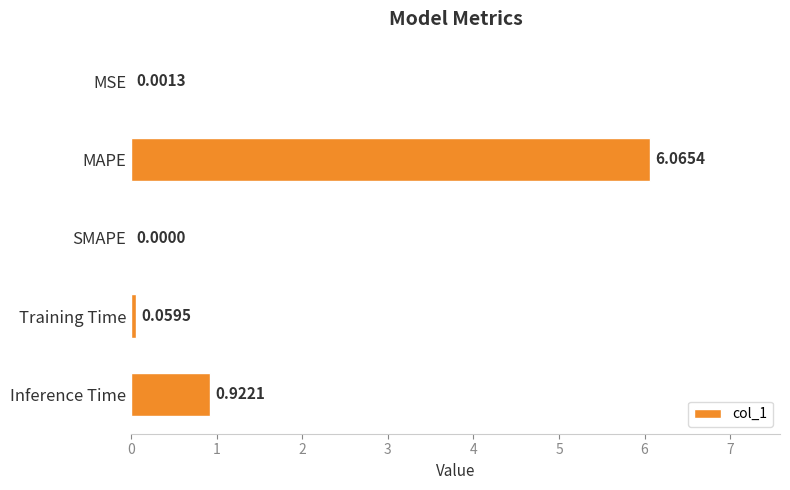

How many series are shown in this chart?

1